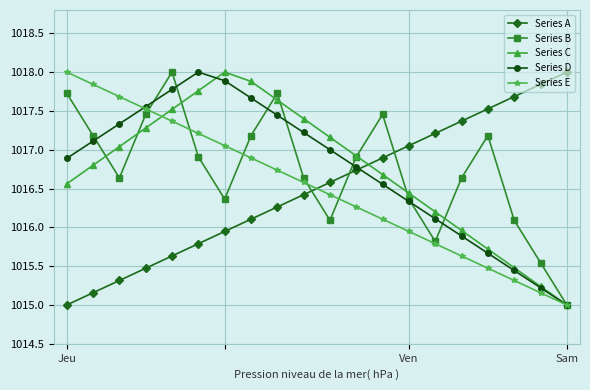

What is the difference between the second highest and minimum values in the Series A series?

2.8